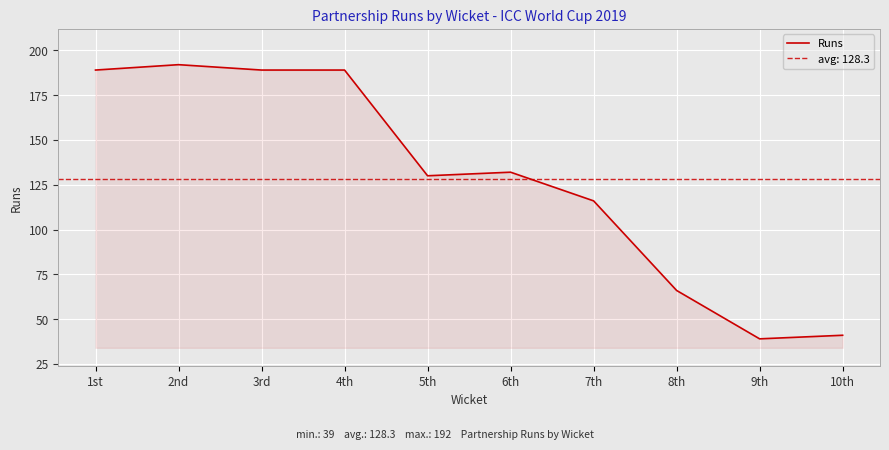

True or false: the data shows 130 at 5th.

True